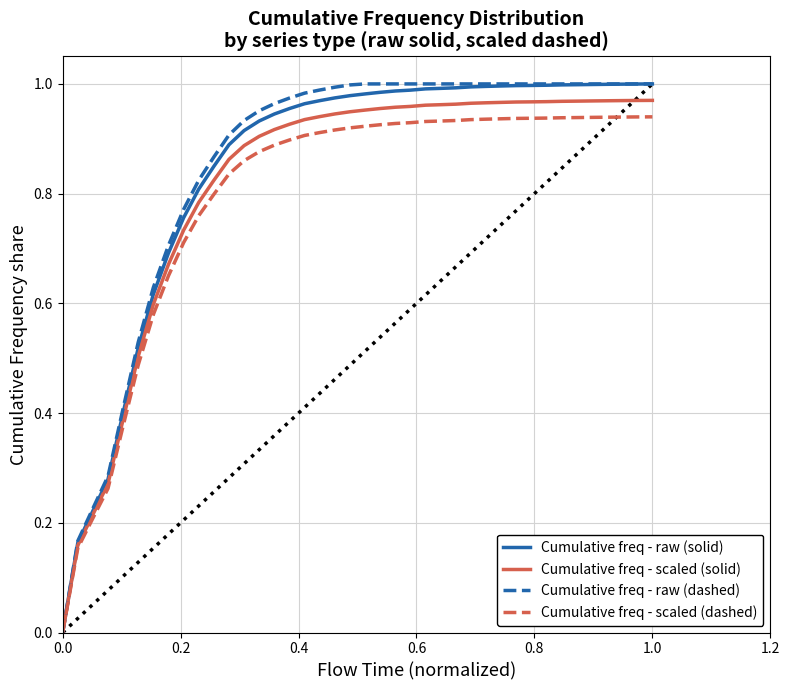

True or false: Cumulative freq - scaled (dashed) and Cumulative freq - scaled (solid) cross at least once.

False